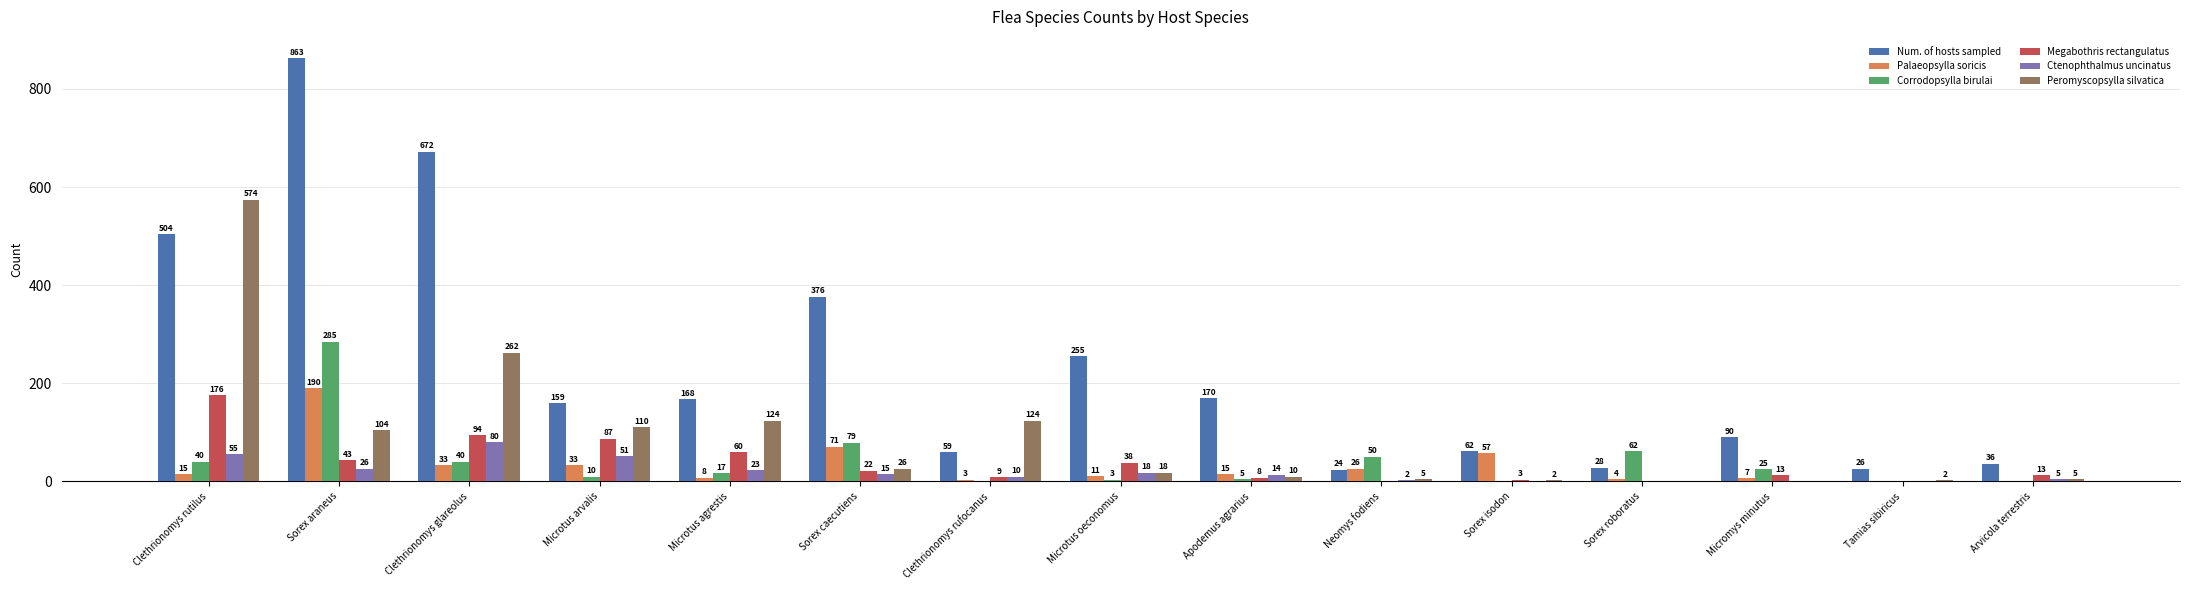

Is it true that Ctenophthalmus uncinatus equals 51 at Microtus arvalis?

True